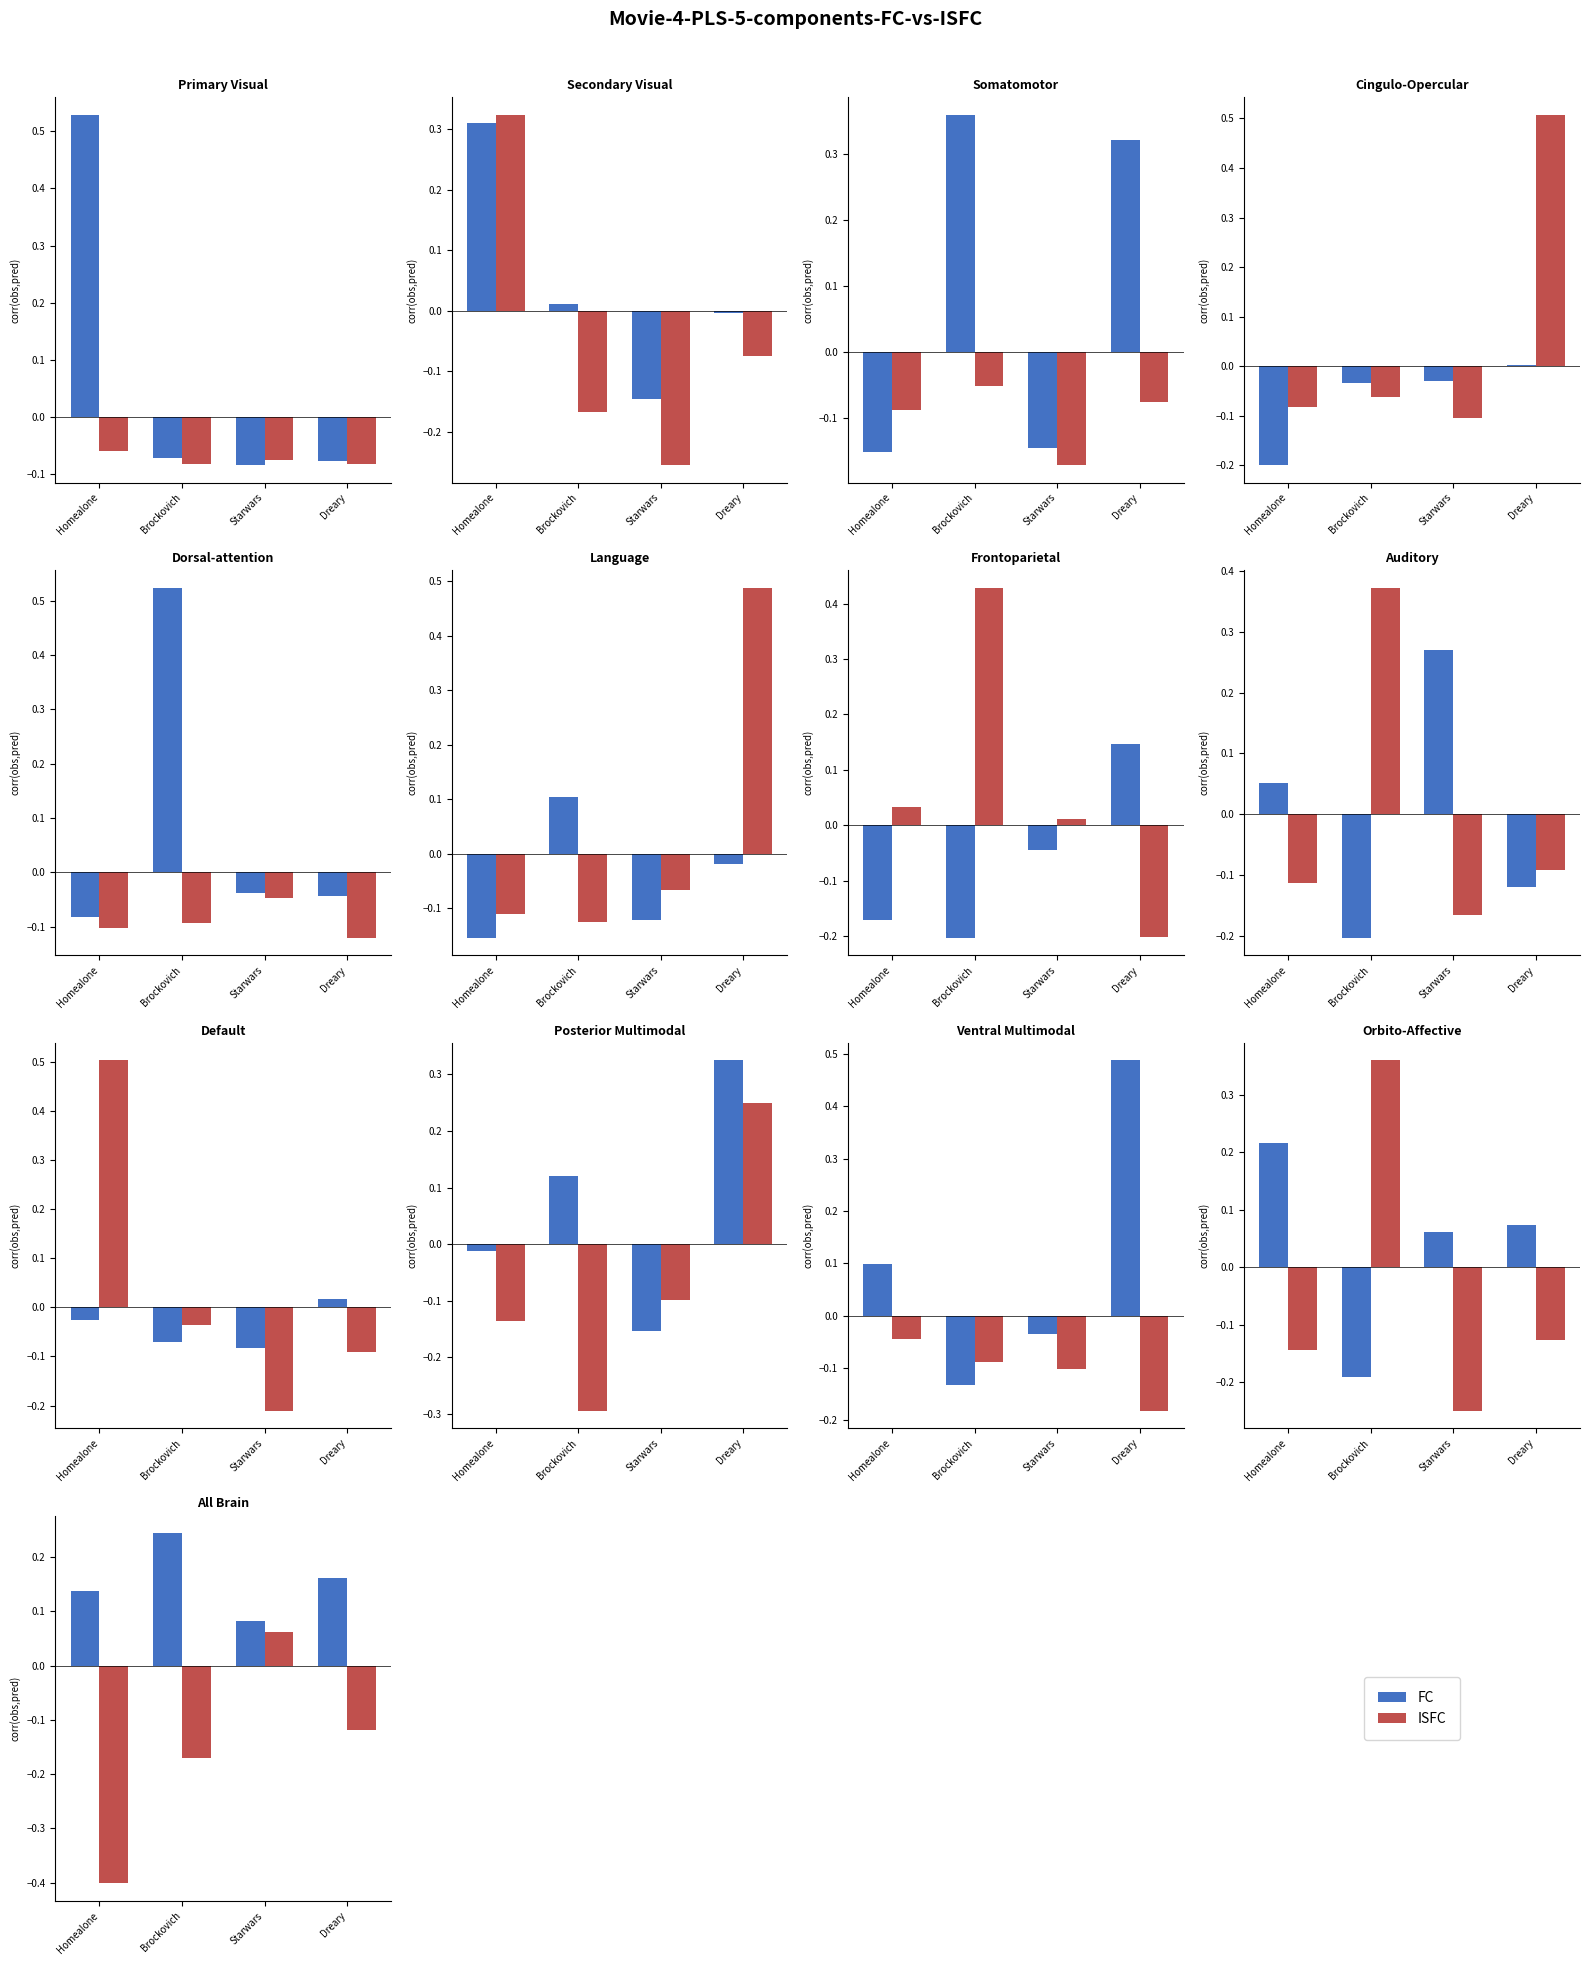

Which series has the widest spread of values?

ISFC